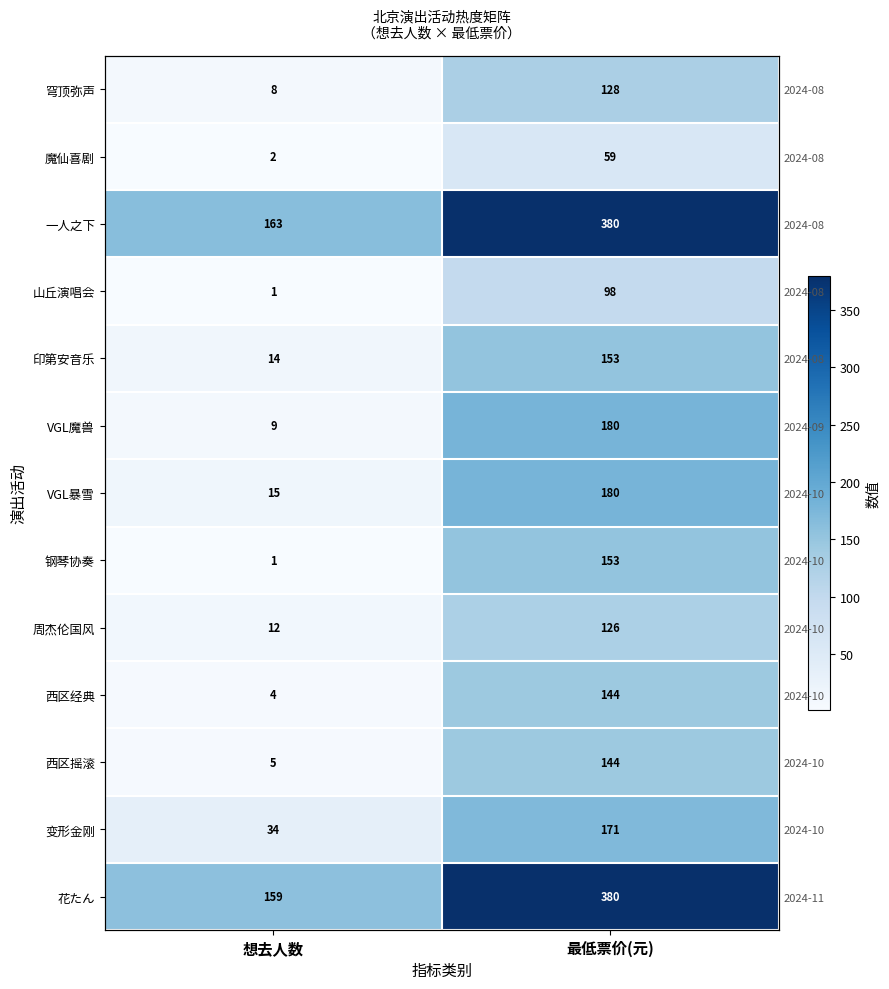

What is the difference between the 变形金刚 values at 想去人数 and 最低票价(元)?

137